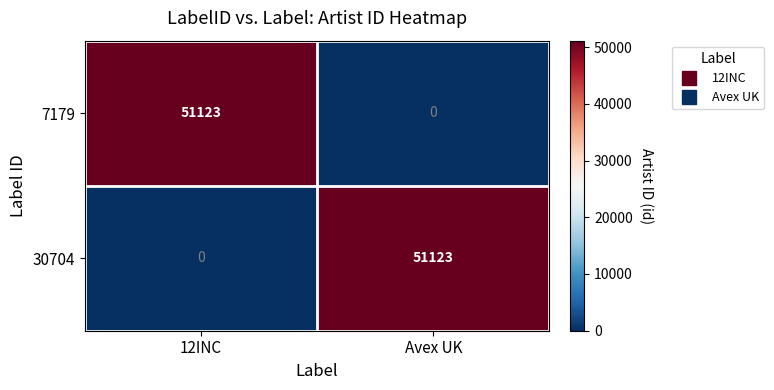

What is the difference between the highest and lowest values at 12INC?

51123